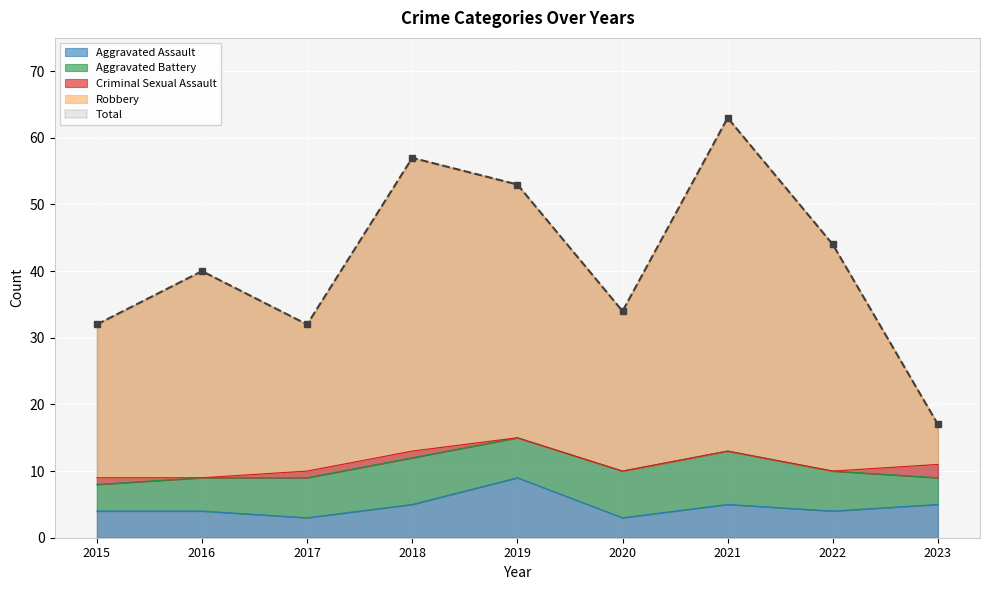

What is the maximum value shown in the chart?

63